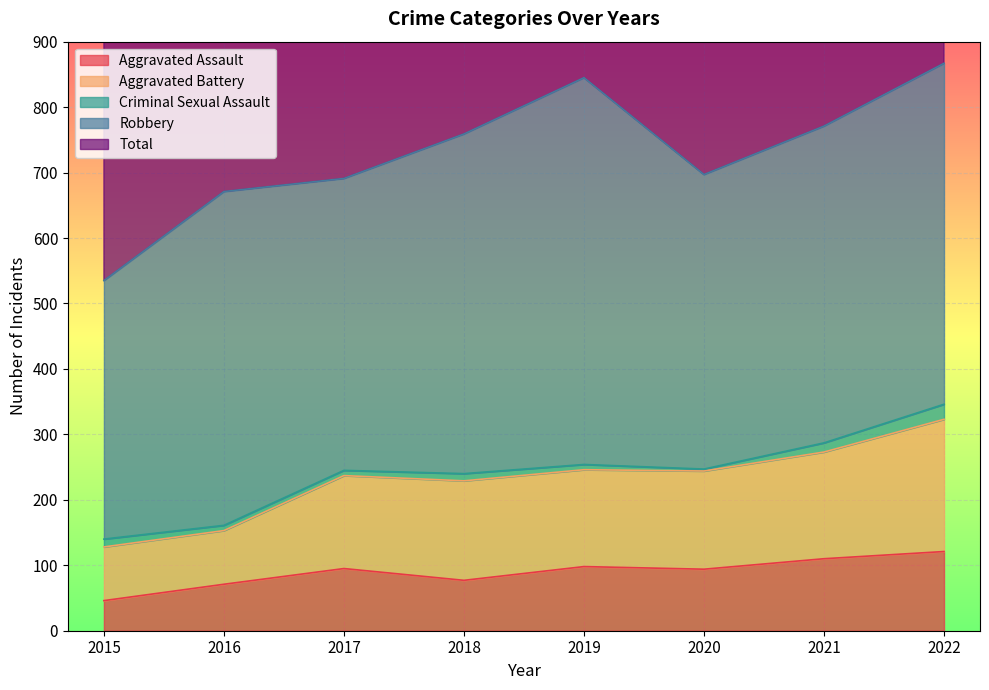

What is the maximum value for Aggravated Assault?

121